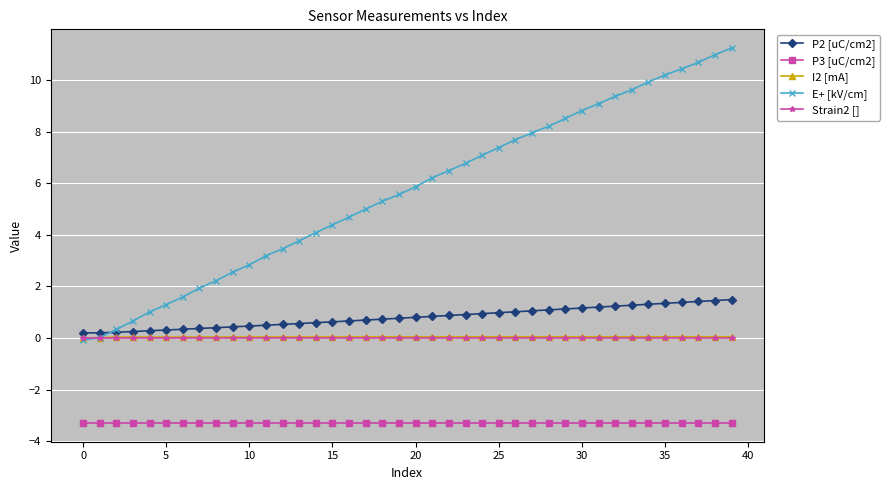

True or false: Strain2 [] has more than 0 points higher than both neighbors.

True